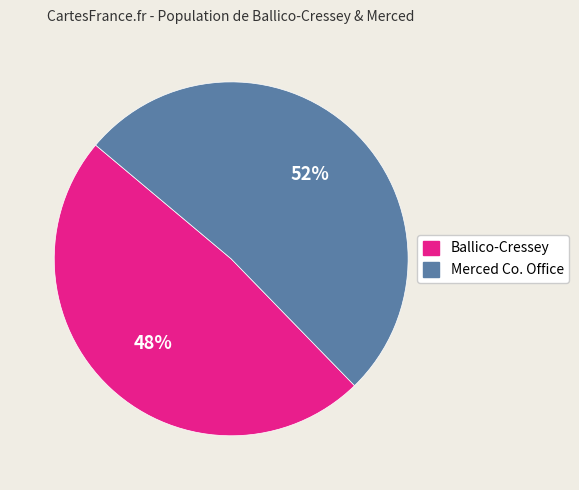

Which slice represents more than half of the pie?

Merced Co. Office